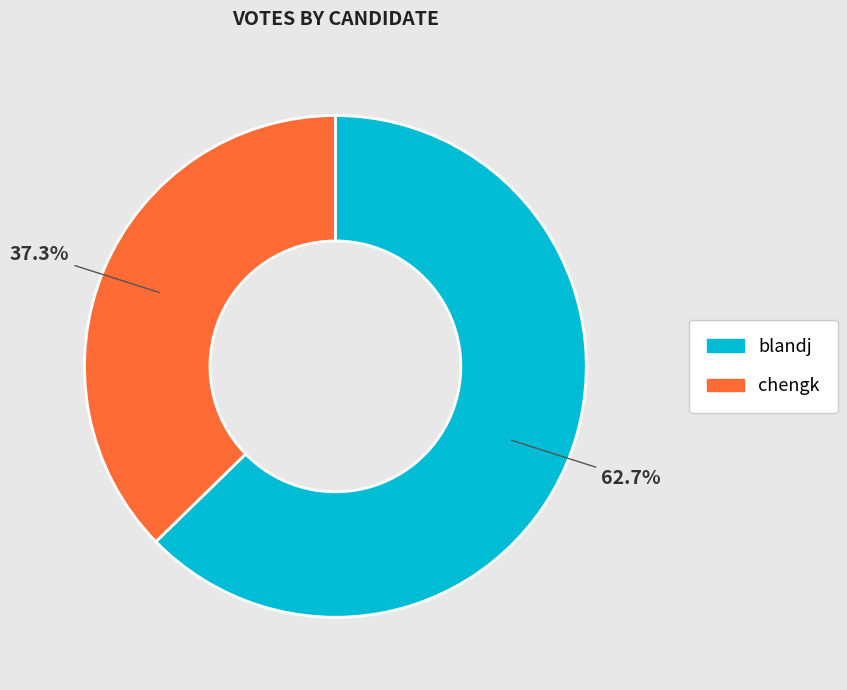

Does any single category account for the majority?

Yes